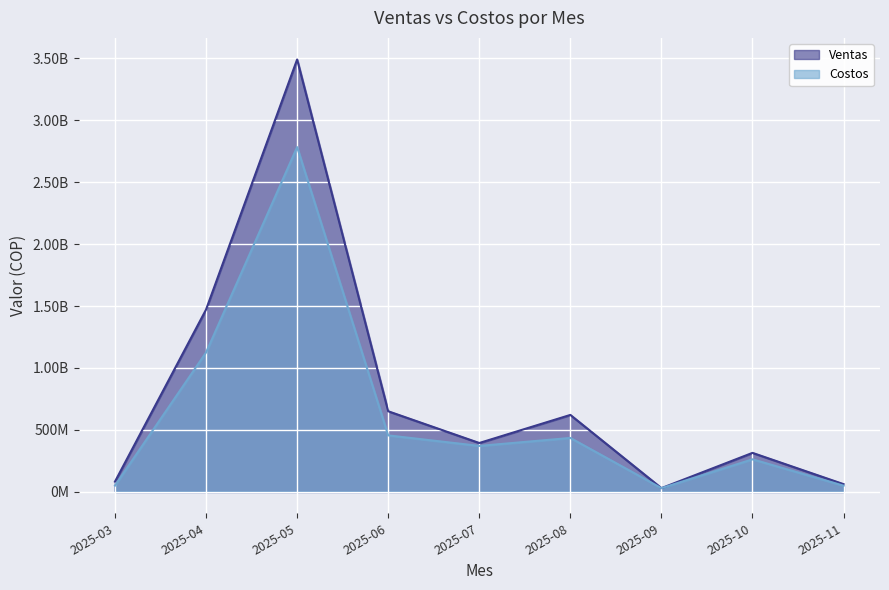

How many distinct data groups are displayed?

2